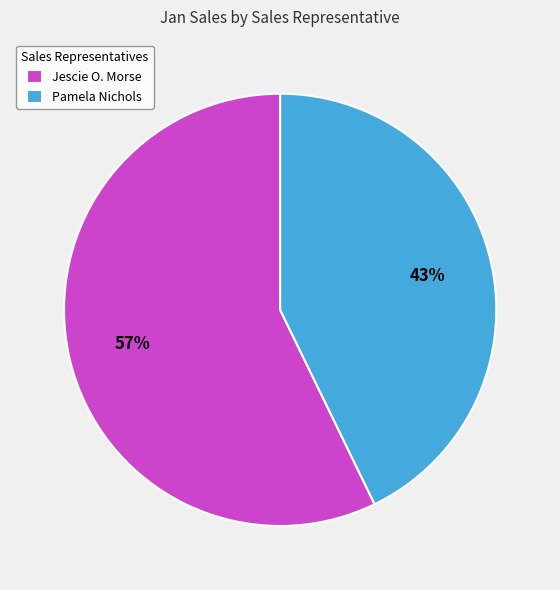

What is the smallest slice in the pie chart?

Pamela Nichols